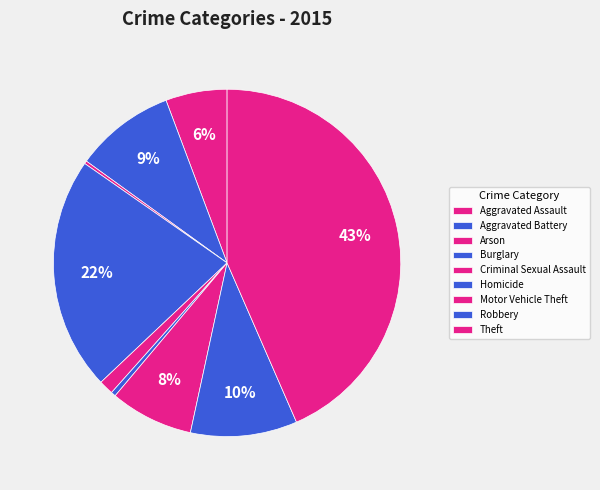

Is Motor Vehicle Theft the majority of the pie?

No